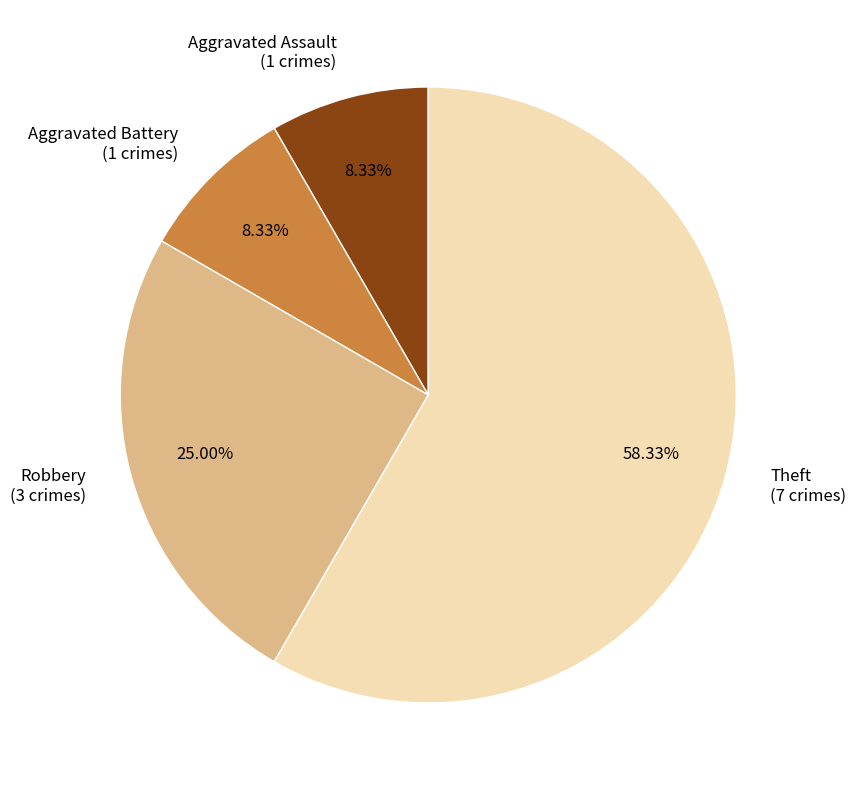

To the nearest percent, what is the average slice percentage?

25%